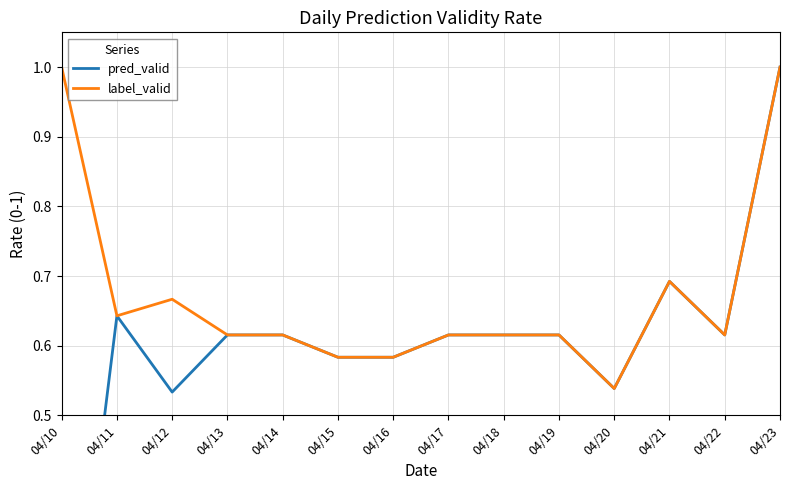

How many pred_valid values are between 0 and 1?

14